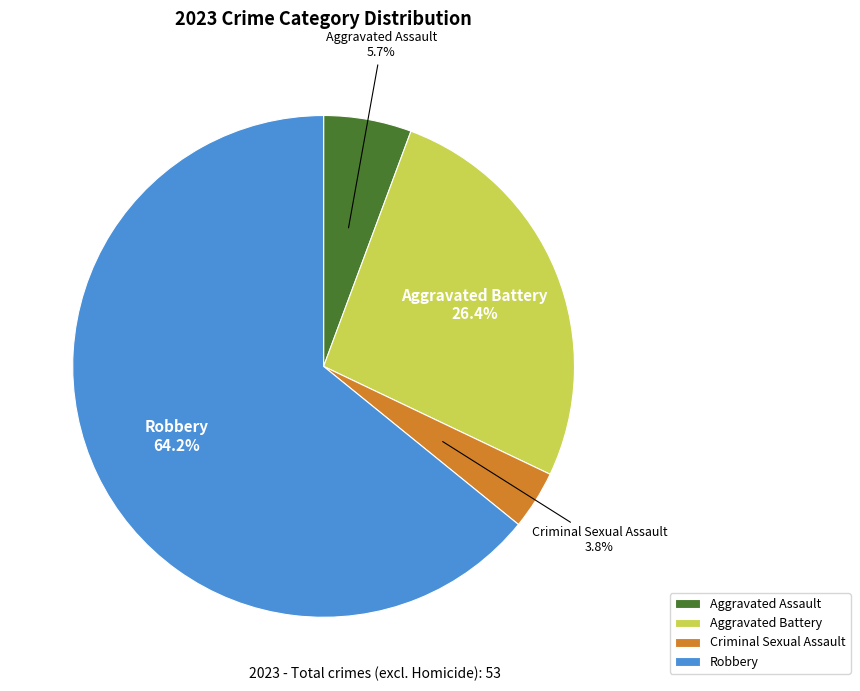

Which has a higher value, Aggravated Battery or Robbery?

Robbery